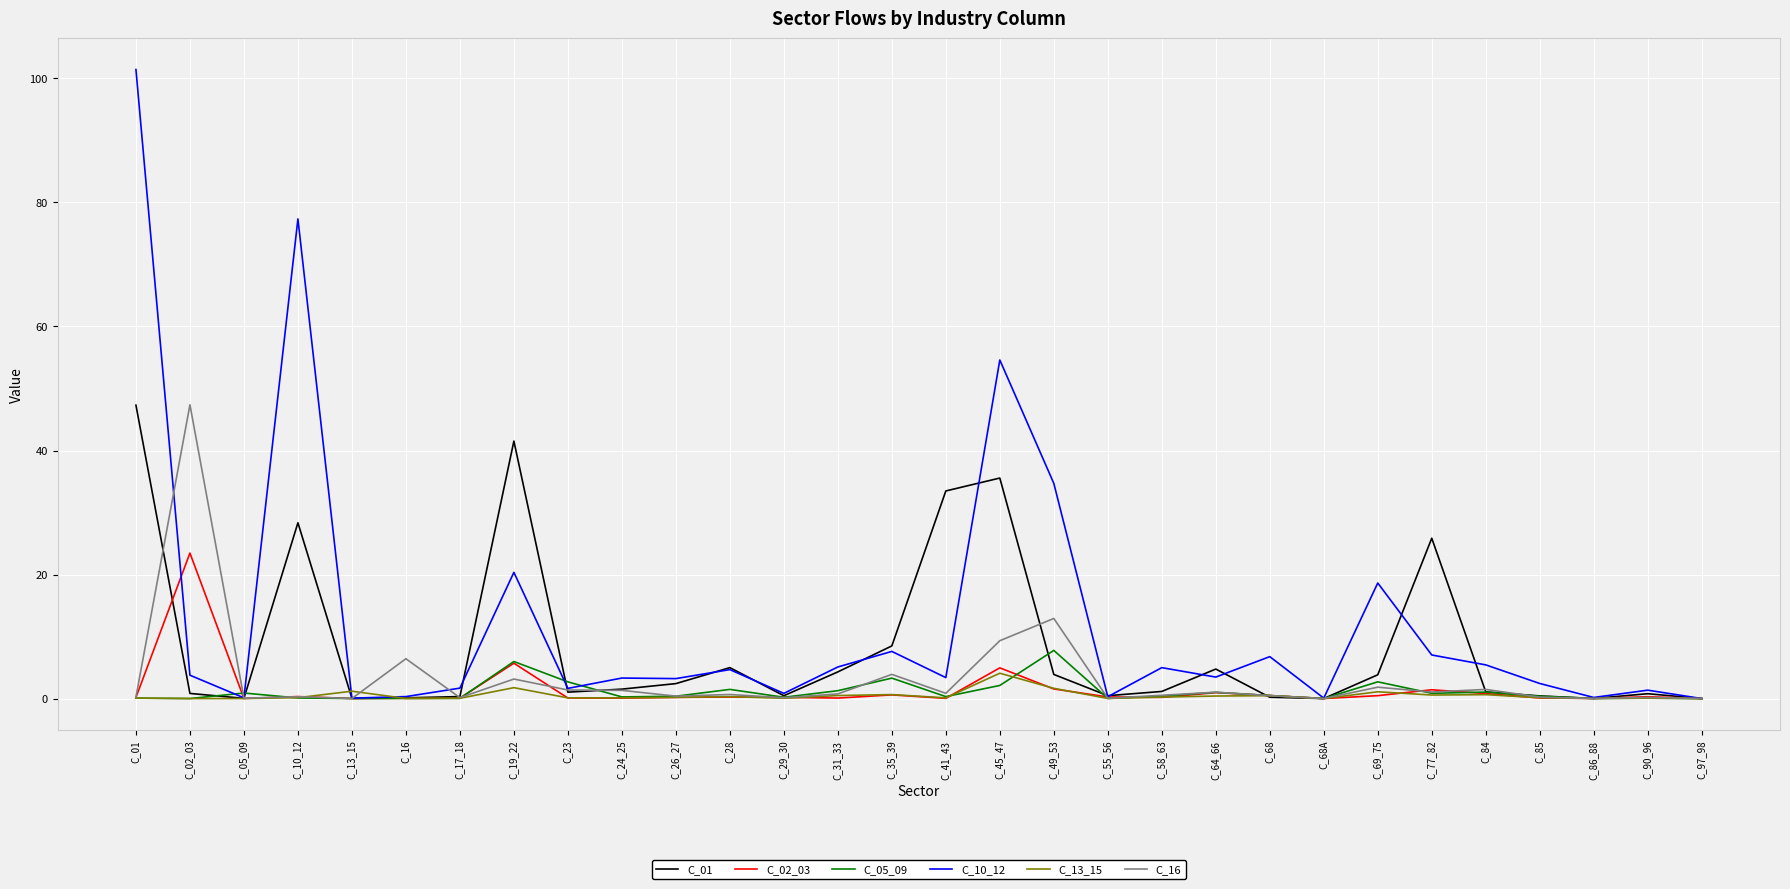

Is the value of C_13_15 at C_69_75 greater than the value of C_10_12 at C_45_47?

No